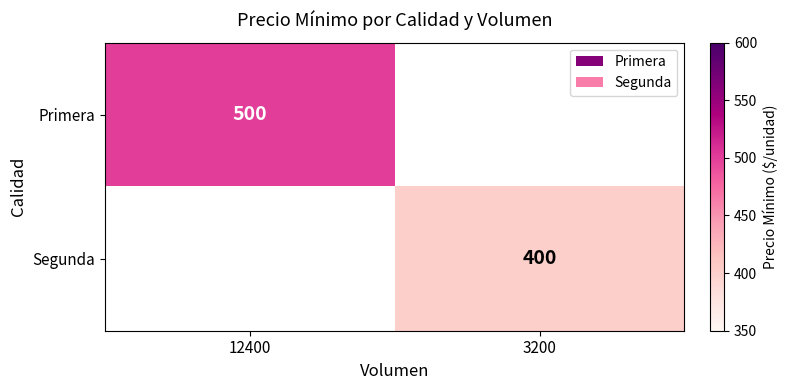

The Segunda series shows 226.7 at 3200. True or false?

False